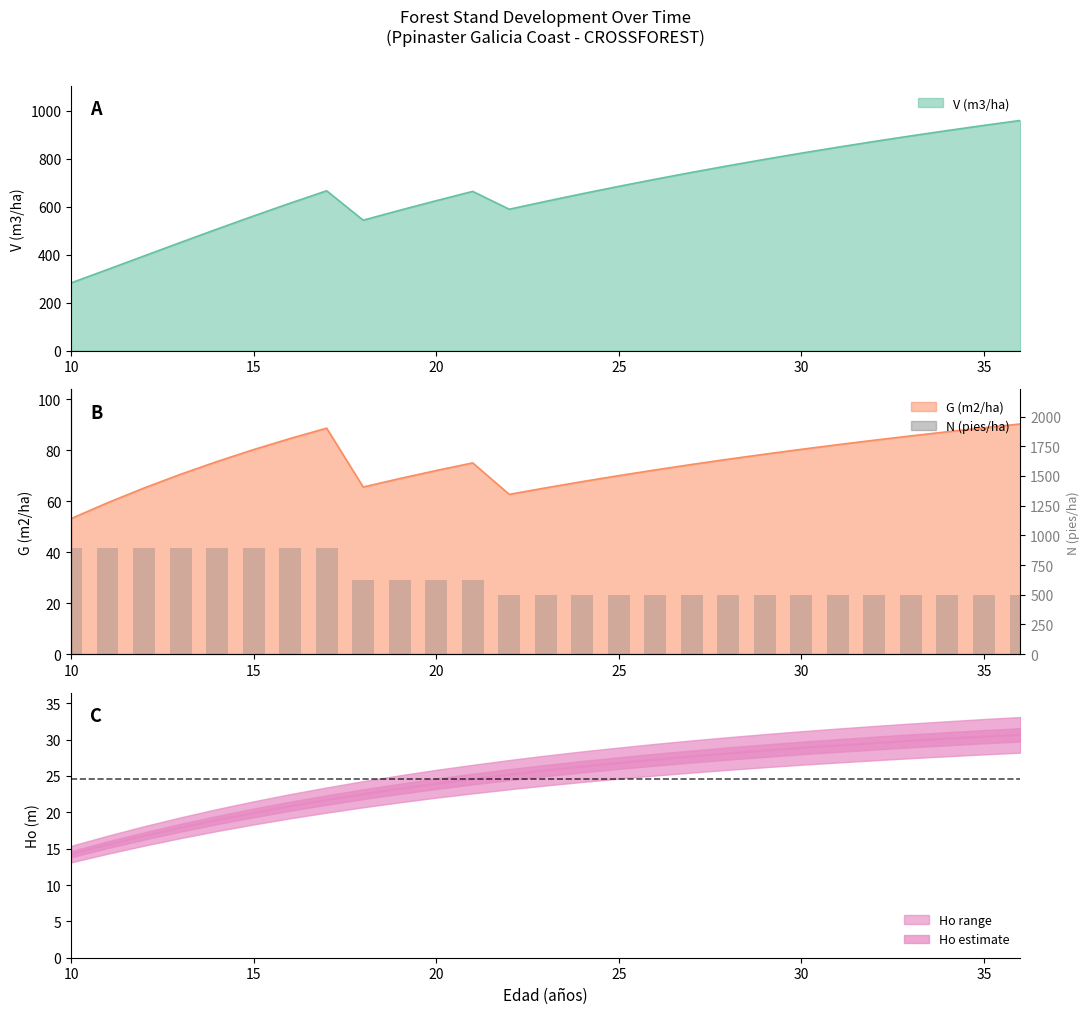

Are the bars horizontal?

No